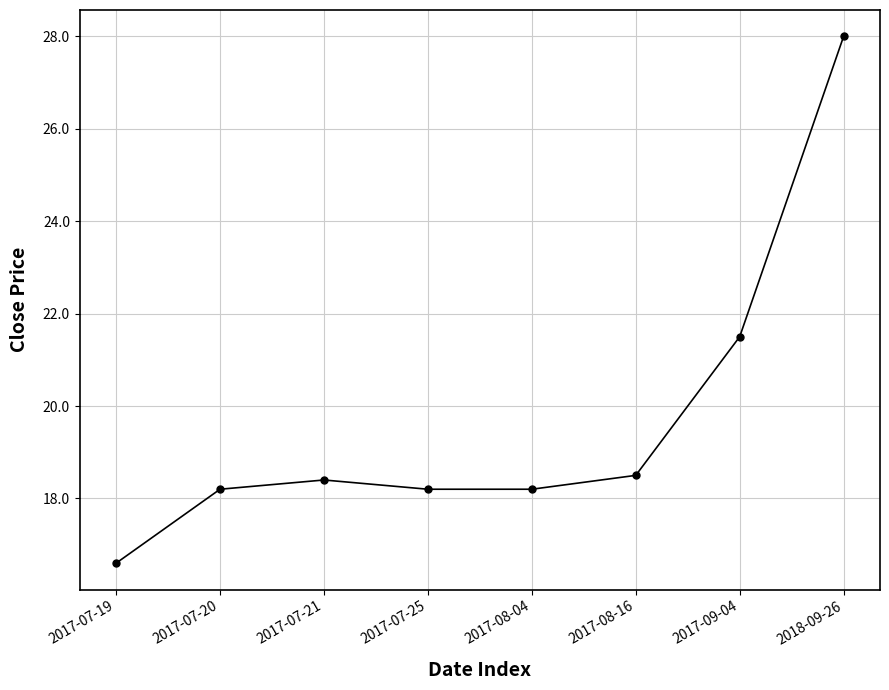

What position from the right is 2017-07-25?

5